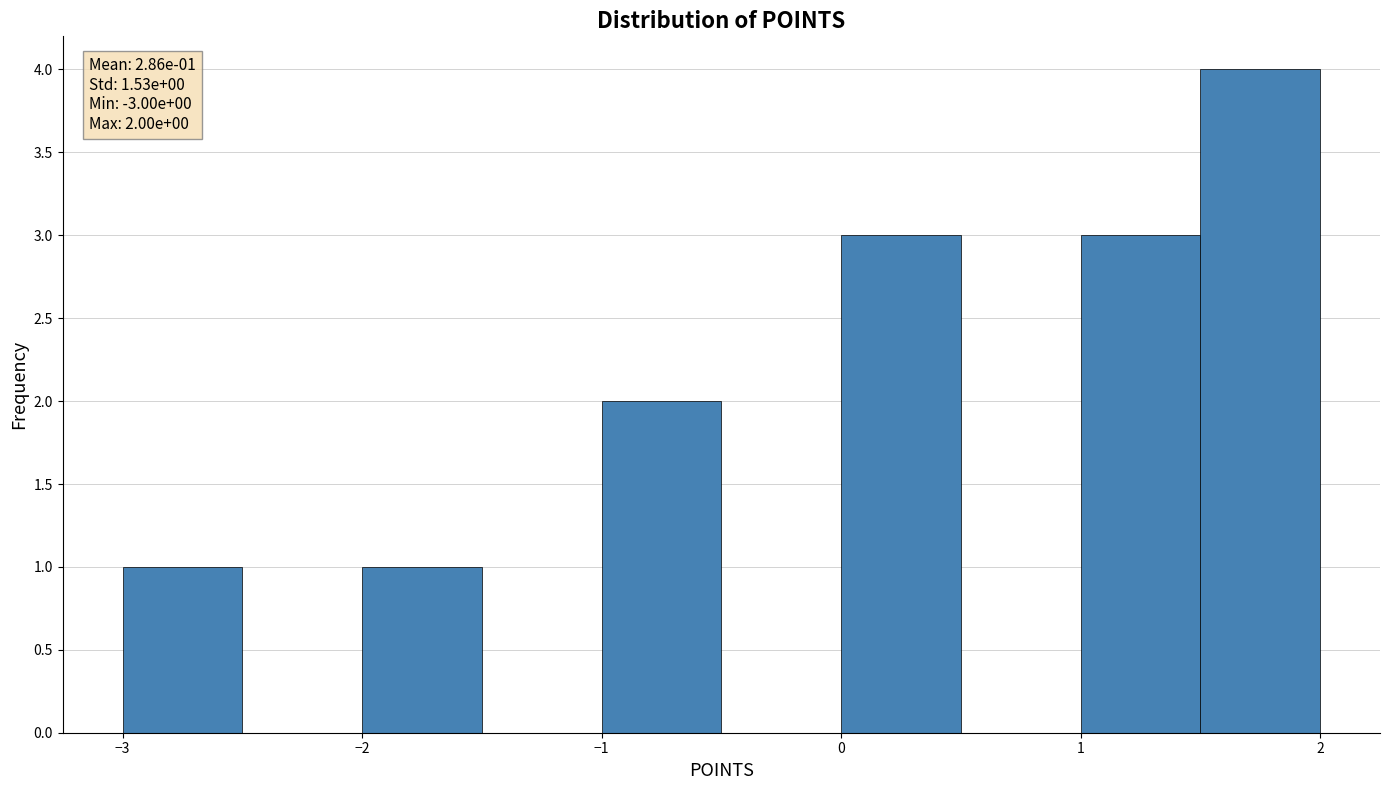

Which range on the x-axis has the tallest bar?

1.5 to 2.0